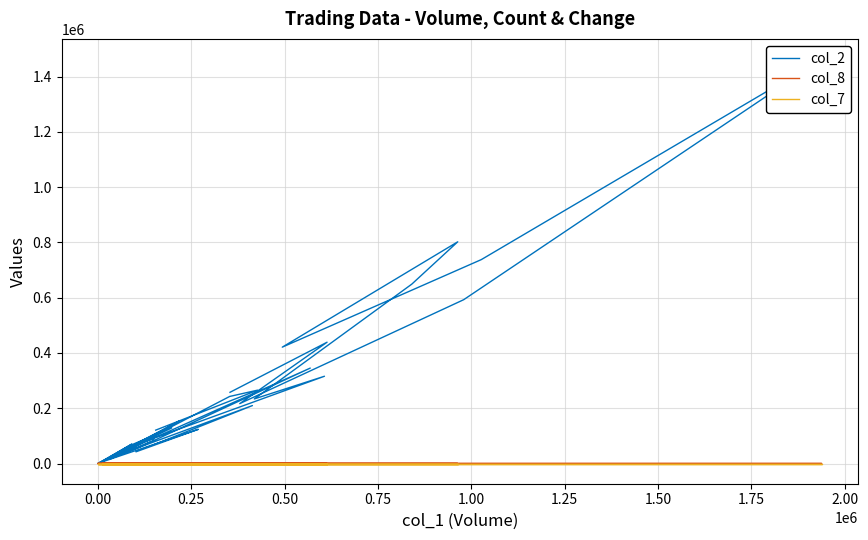

Reading left to right, list all the values displayed in this chart.

col_2: 257660.0	438920.0	216630.0	592780.0	1463320.0	737720.0	421010.0	802230.0	649130.0	233640.0	315730.0	55900.0	15490.0	70380.0	770.0	23900.0	66000.0	74830.0	128700.0	0.0	1400.0	153110.0	64860.0	91660.0	82360.0	5920.0	123620.0	42250.0	209600.0	39350.0	15890.0	18100.0	58520.0	345290.0	36460.0	46760.0	97730.0	242570.0	265460.0	120750.0
col_8: 13.0	23.0	14.0	44.0	73.0	65.0	29.0	28.0	18.0	9.0	15.0	21.0	5.0	5.0	1.0	39.0	1.0	8.0	2.0	0.0	2.0	8.0	10.0	7.0	8.0	2.0	25.0	10.0	23.0	13.0	5.0	4.0	5.0	27.0	10.0	12.0	10.0	32.0	34.0	12.0
col_7: -0.2	0.0	-0.2	0.1	0.0	0.1	0.2	-0.1	-0.0	-0.2	0.1	0.1	-0.1	-0.1	0.2	0.0	-0.1	-0.1	0.0	0.0	0.1	-0.1	-0.1	-0.1	0.0	0.1	-0.1	0.0	0.1	-0.0	0.0	0.0	0.0	0.1	-0.0	-0.1	0.1	0.0	0.0	0.2